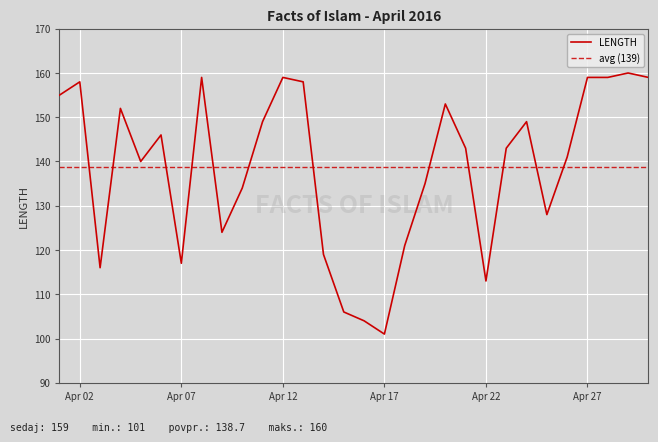

True or false: the data shows 41 at 2016-04-29.

False